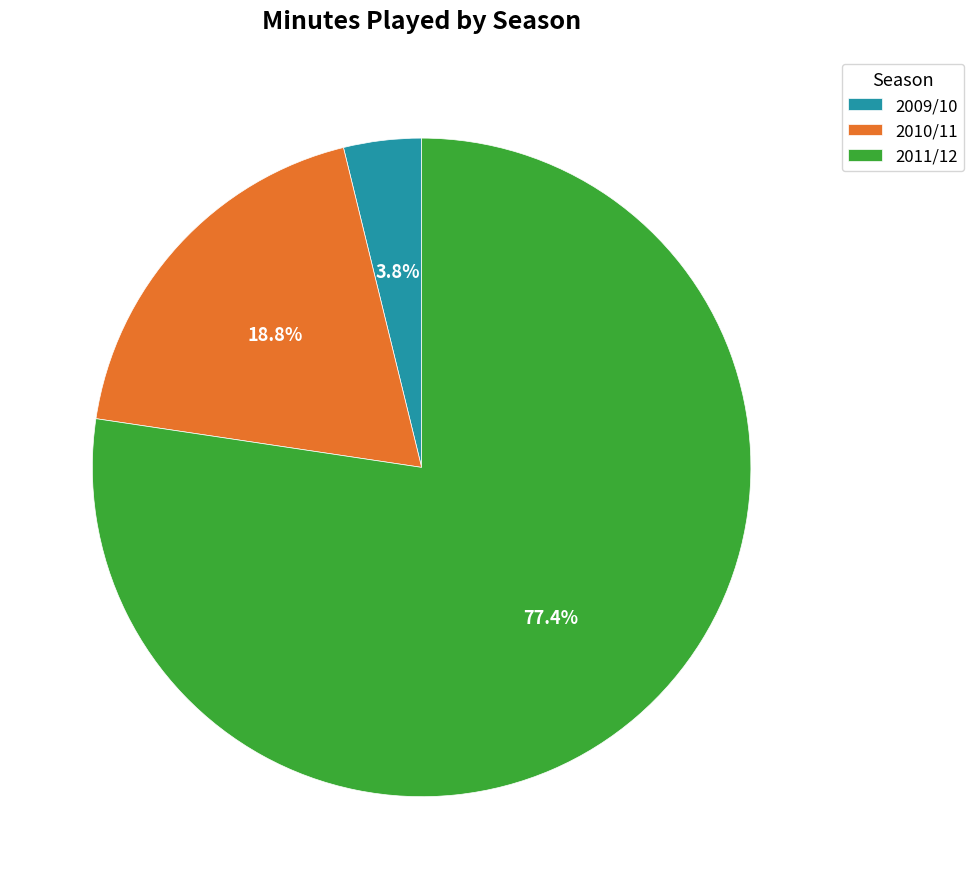

To the nearest percent, what portion does 2009/10 represent?

4%